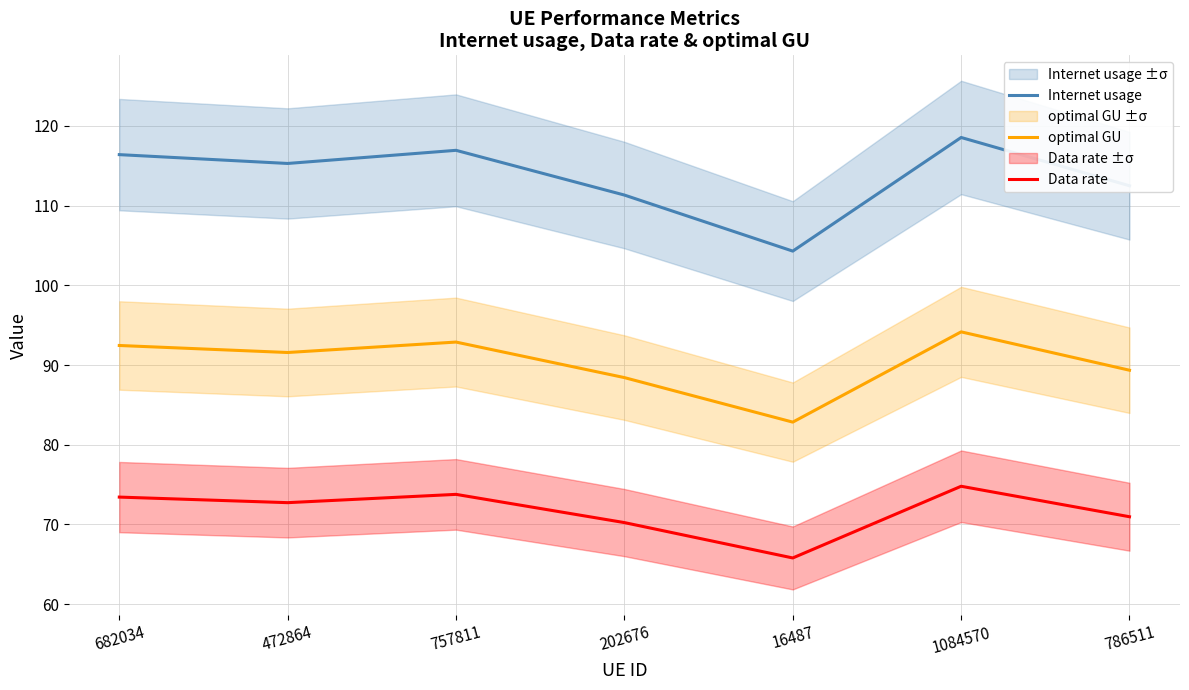

The value of optimal GU at 202676 is 88.4. True or false?

True